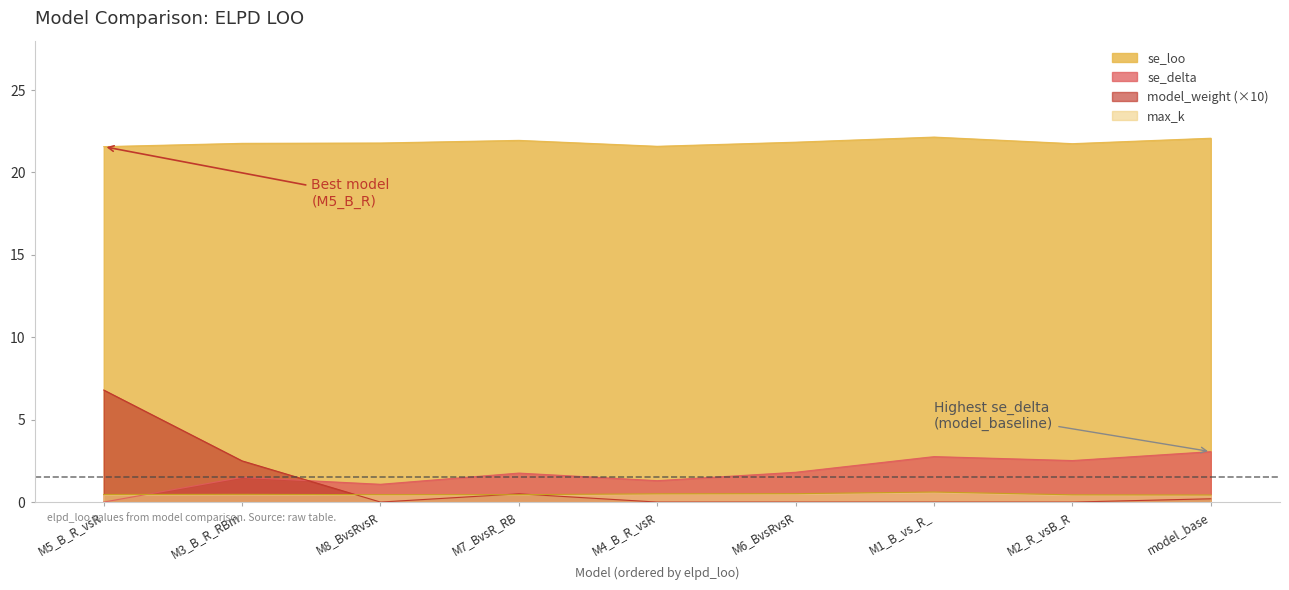

What is the maximum value for max_k?

0.6